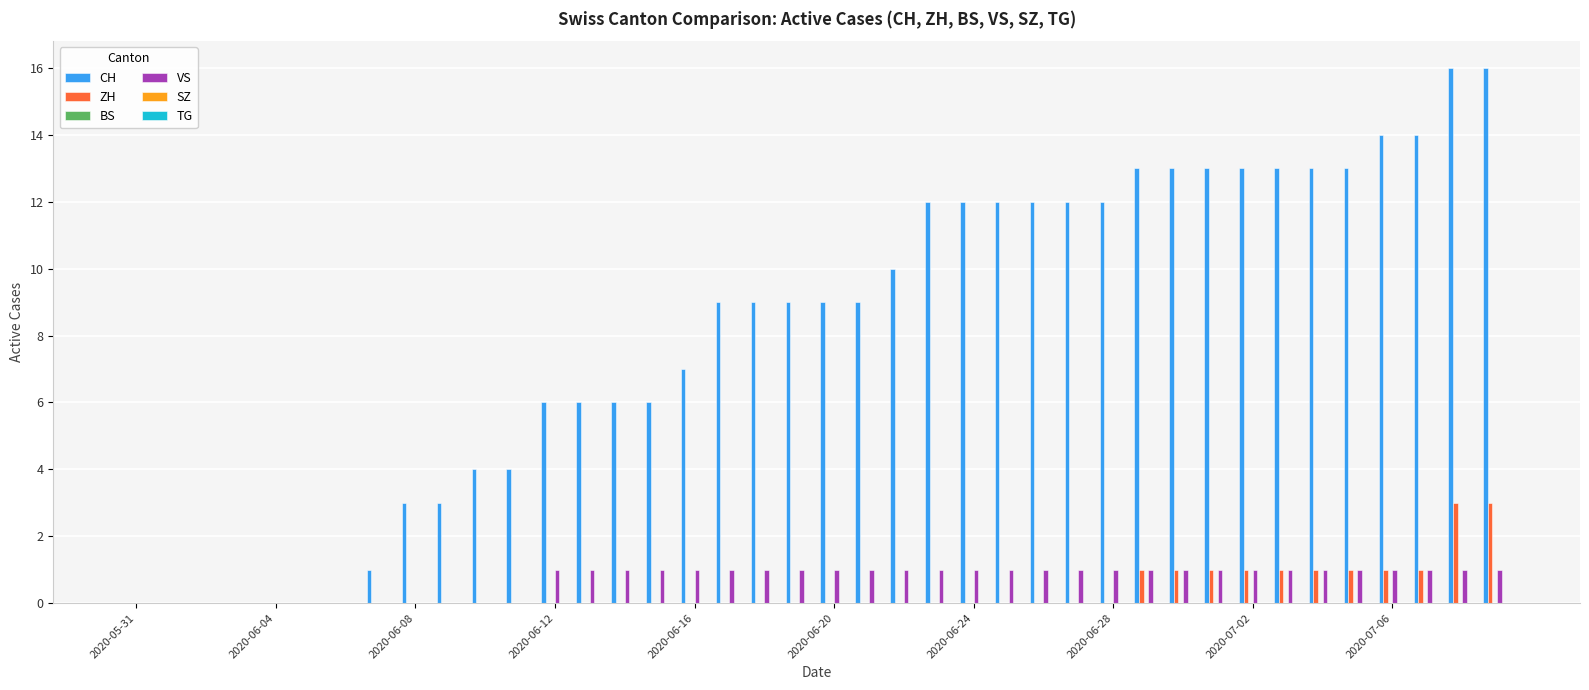

Which series has the largest total across all categories?

CH